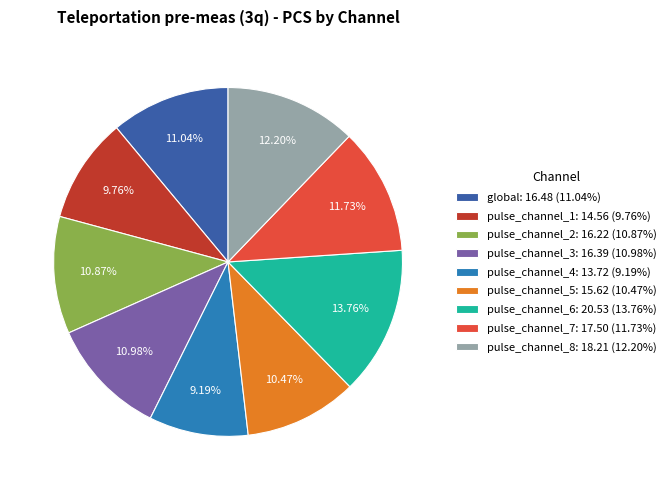

To the nearest percent, what is the difference between the pulse_channel_4 and pulse_channel_8 slice percentages?

3%